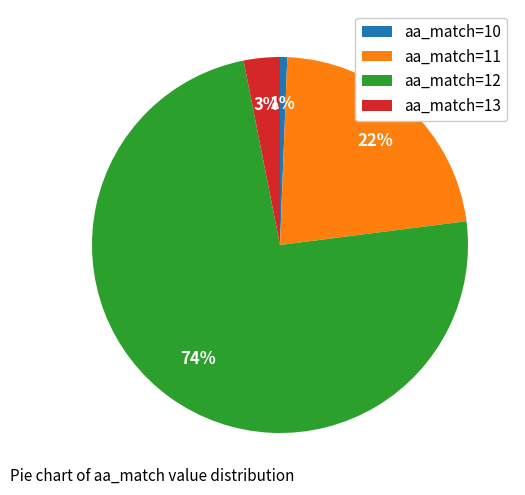

Which slice is the largest?

aa_match=12